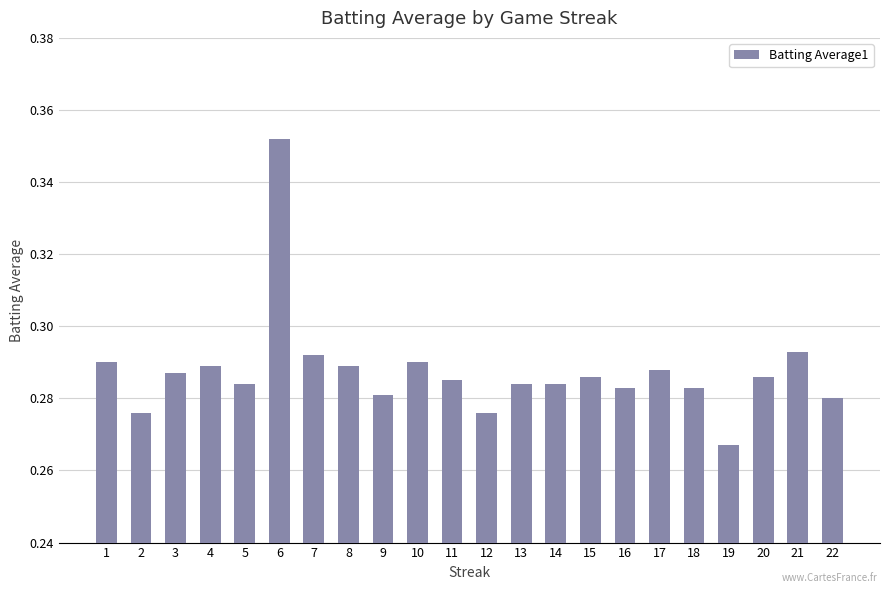

Are the bars horizontal?

No